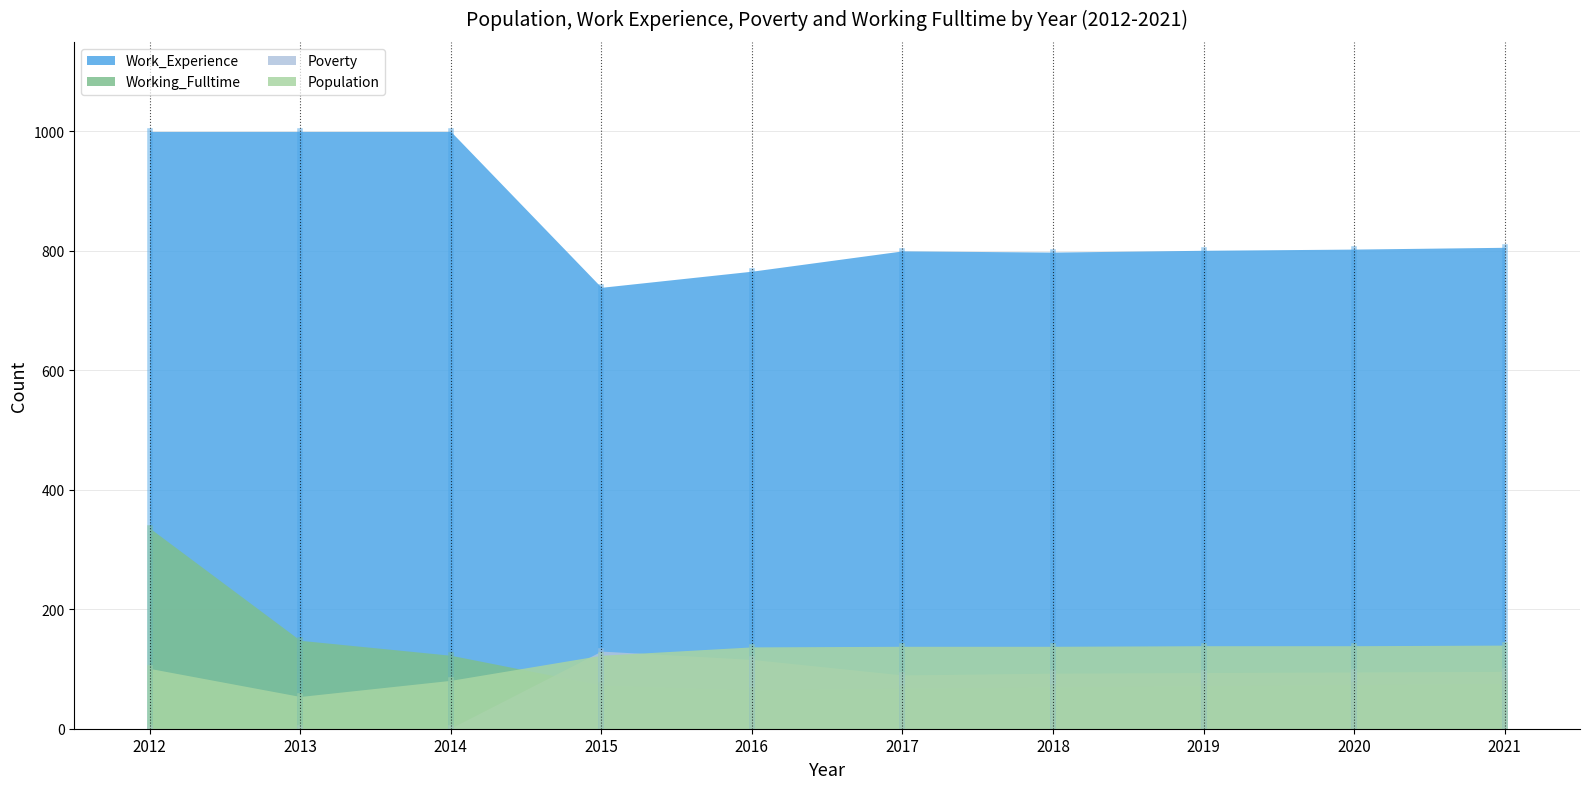

What is the value of the Poverty point at the 4th from the left?

130